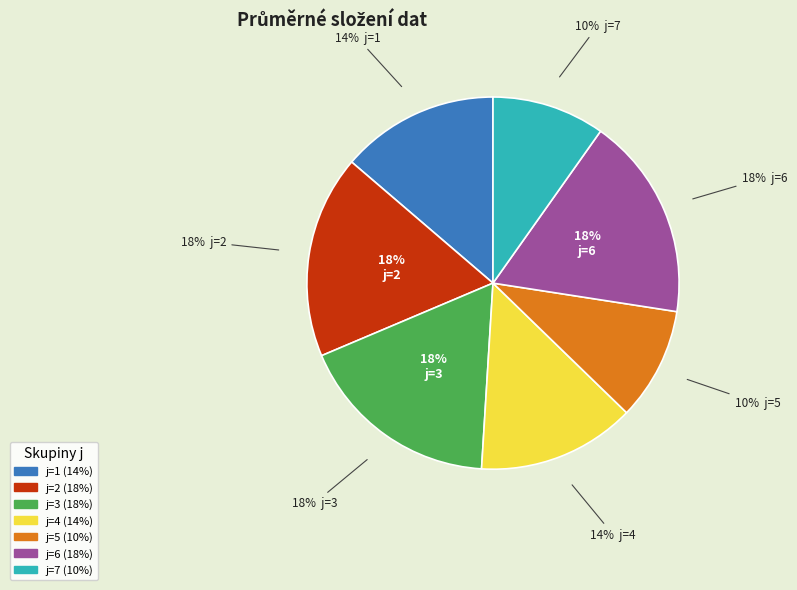

True or false: j=7 accounts for 5% of the total.

False